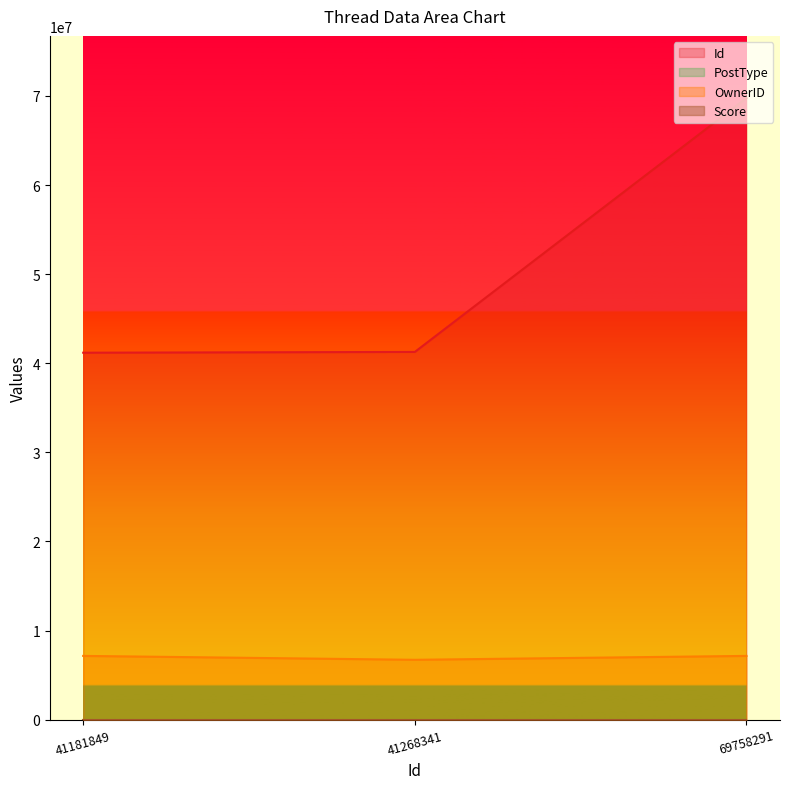

Read the OwnerID value at 41181849.

7156401